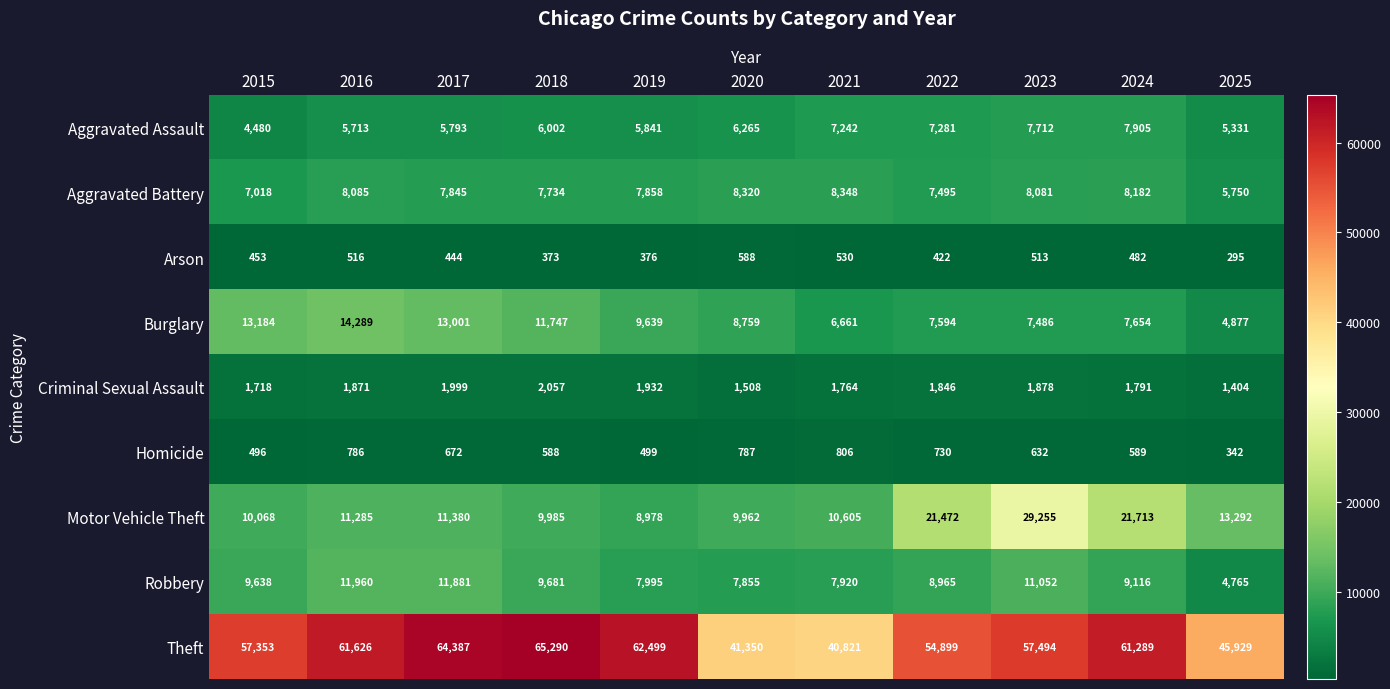

At how many categories does at least one series exceed 53756?

8